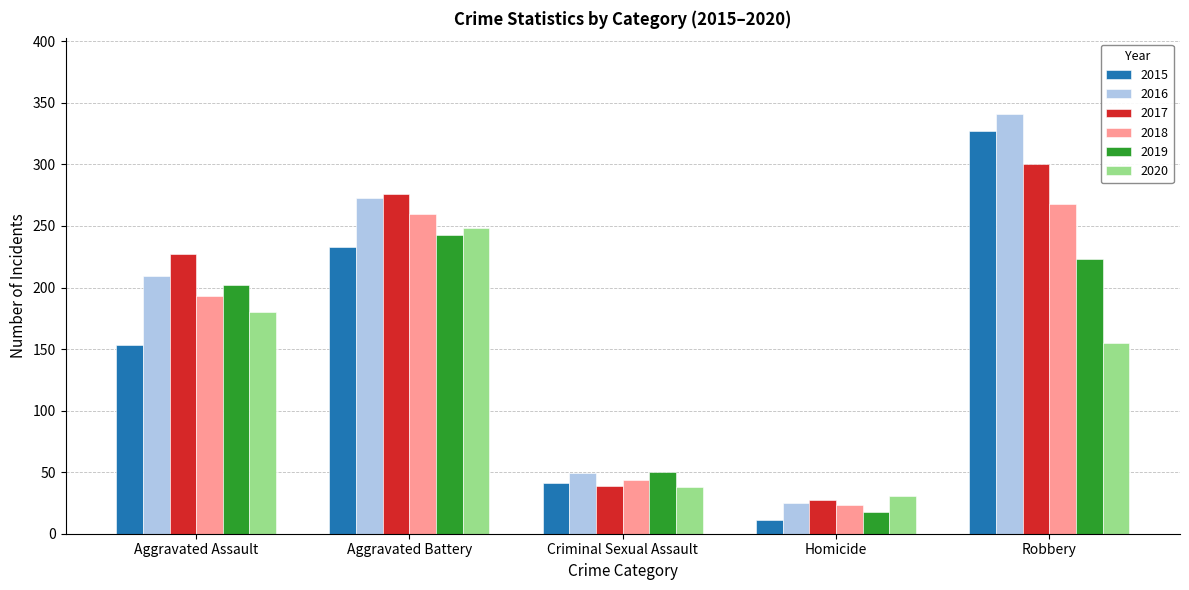

True or false: 2017 has a value of 300 at Robbery.

True